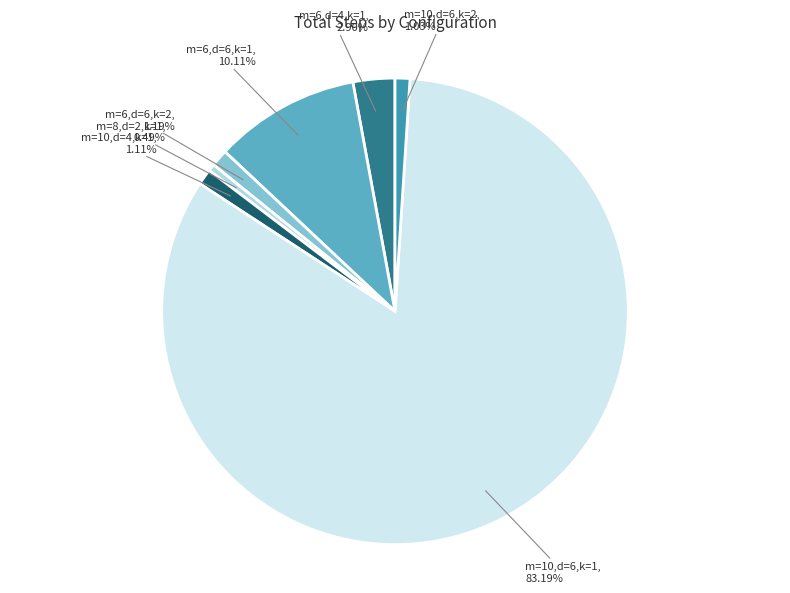

What portion of the pie excludes m=10,d=4,k=1?

98.9%